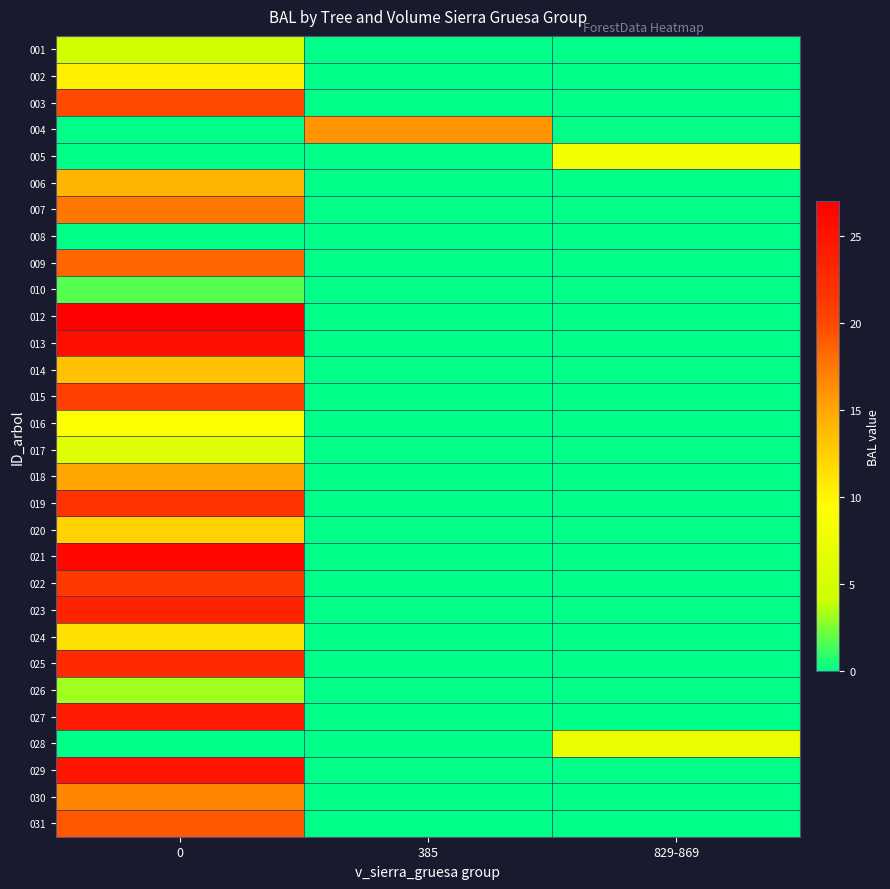

What is the spread (max minus min) of values at 385?

15.9